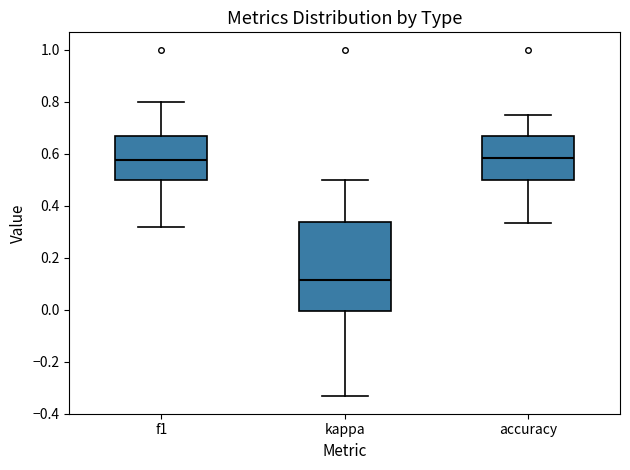

Where is the upper edge of the box for f1 on the y-axis? The values are not printed on the chart, so give them approximately, as read against the axis.

0.66